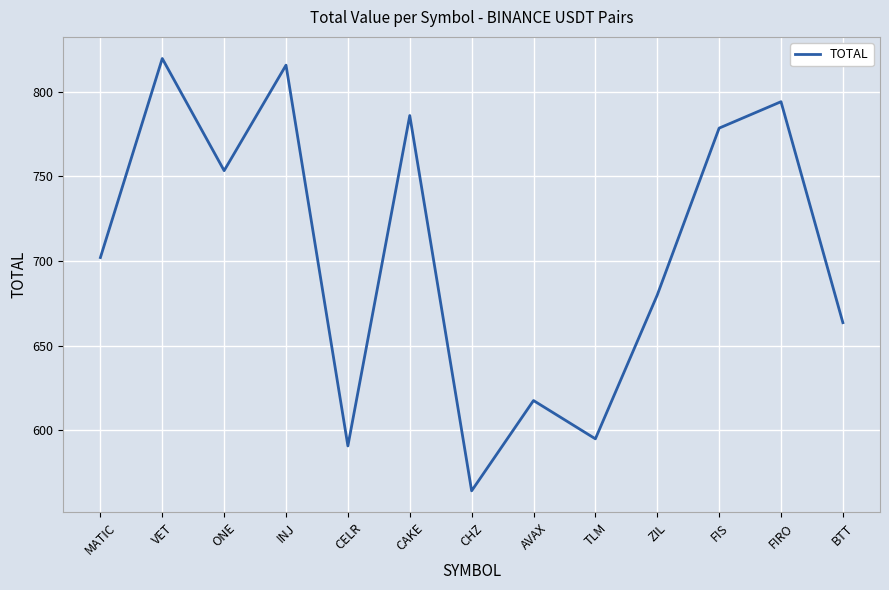

Reading left to right, extract all data points from this chart.

702.0	819.5	753.3	815.6	590.8	785.8	564.3	617.6	595.0	679.9	778.4	794.0	663.6